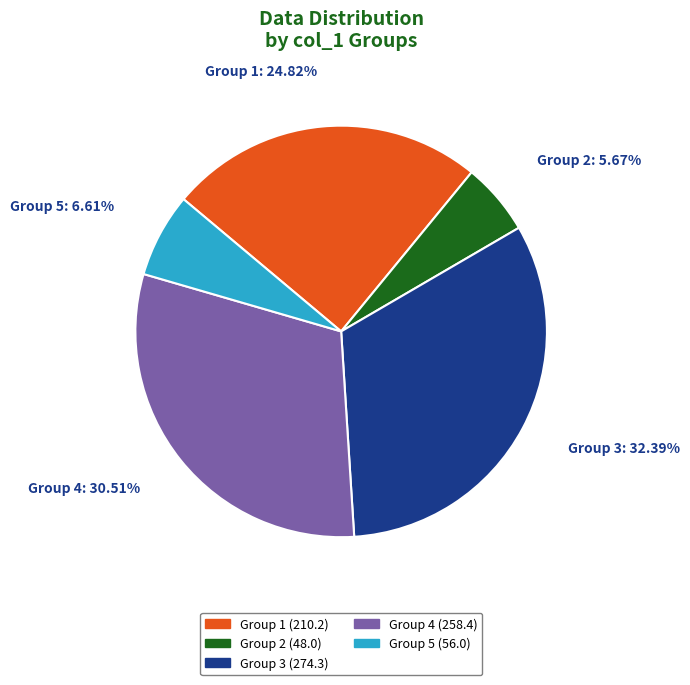

Is there any slice that represents more than half of the pie?

No